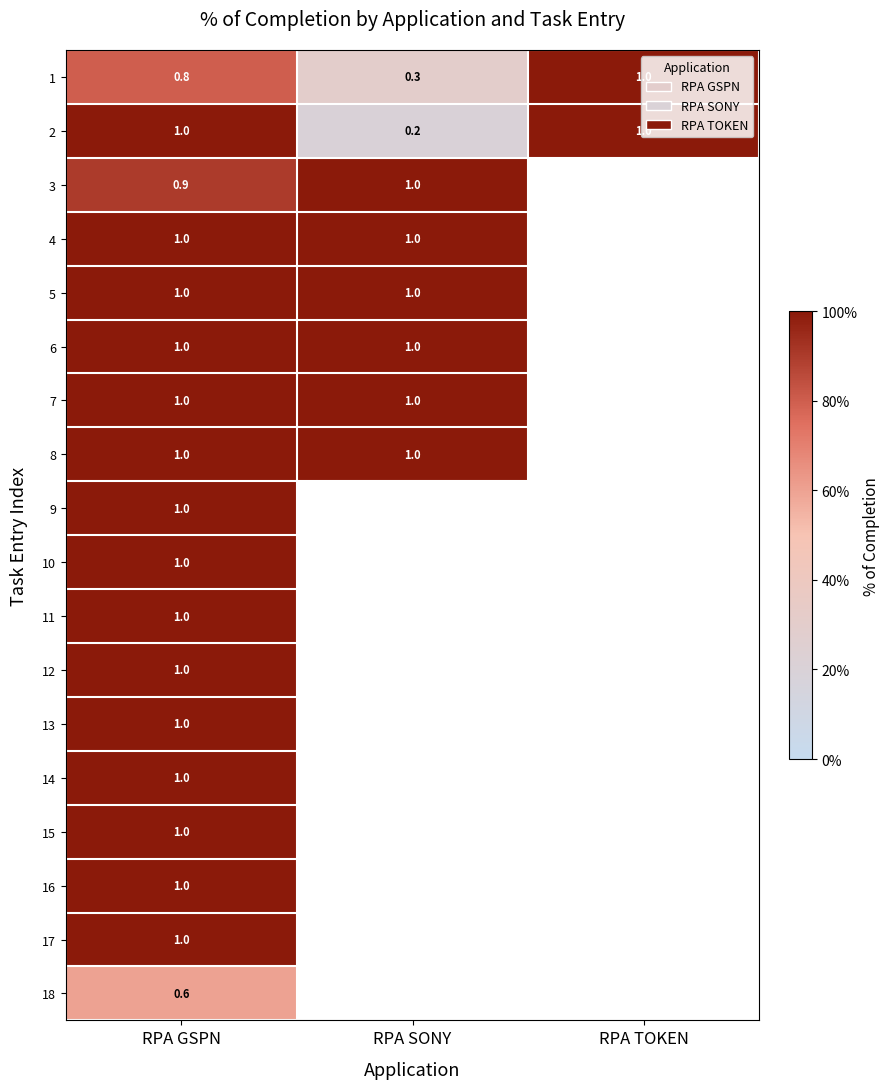

What is the sum of all 1 values?

2.1